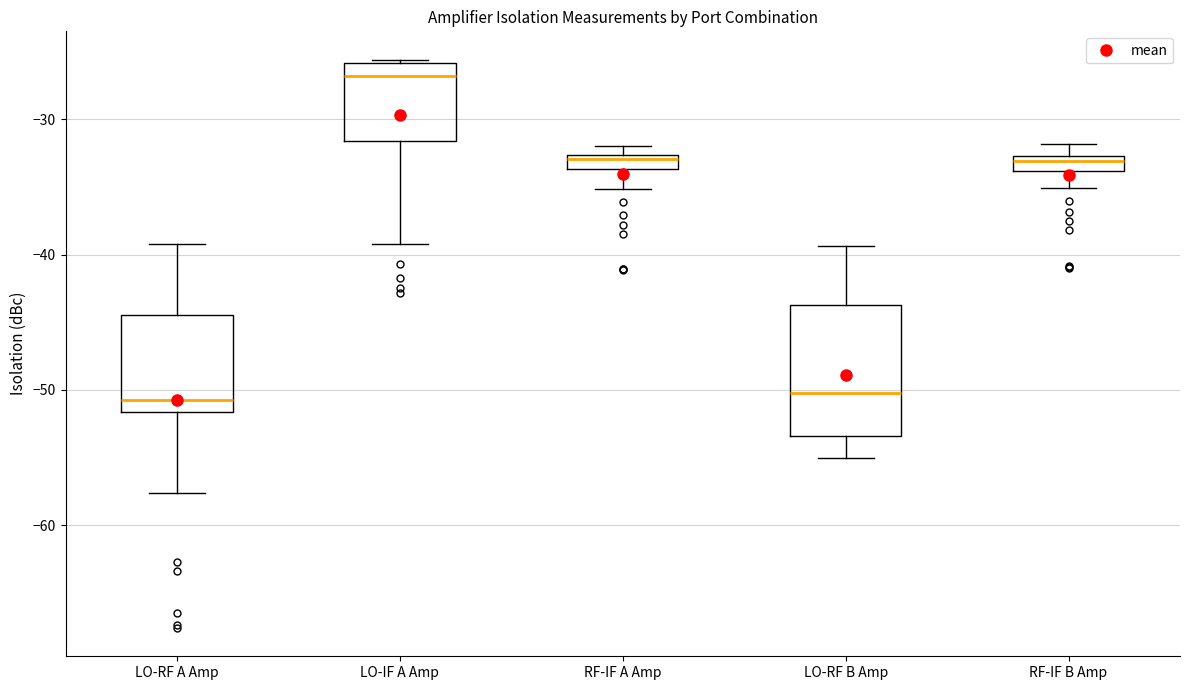

Comparing the boxes themselves (not the whiskers), which one is the tallest?

LO-RF B Amp